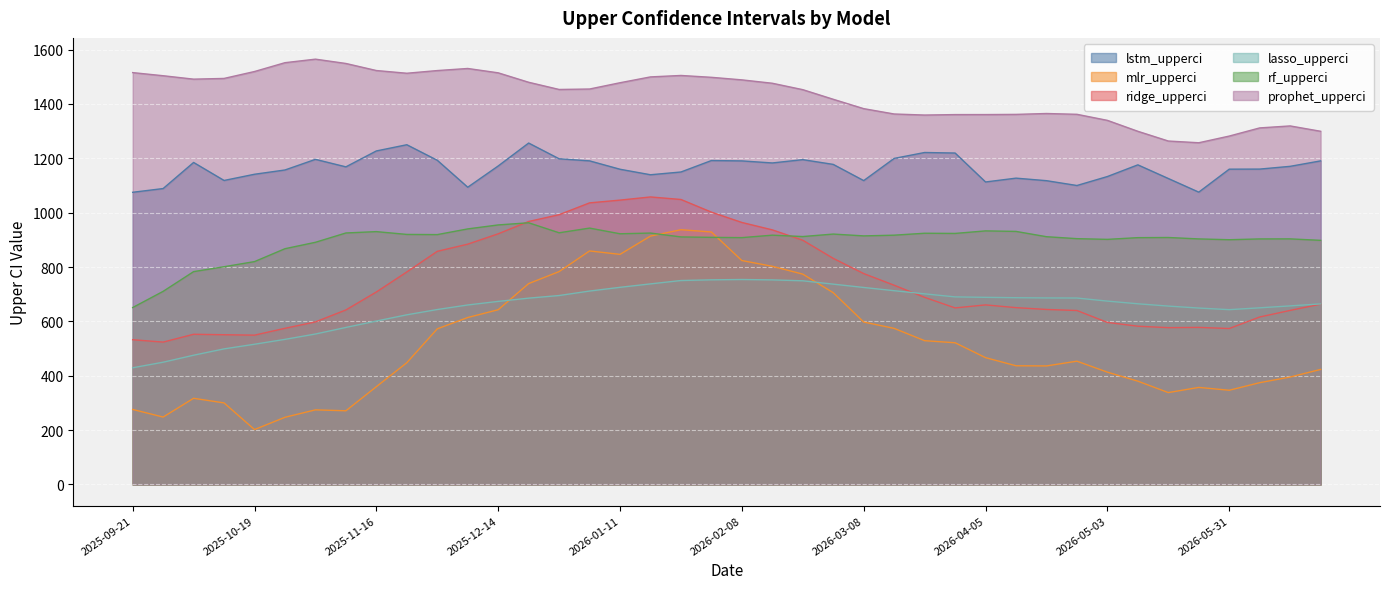

What is the sum of all prophet_upperci values?

57282.9